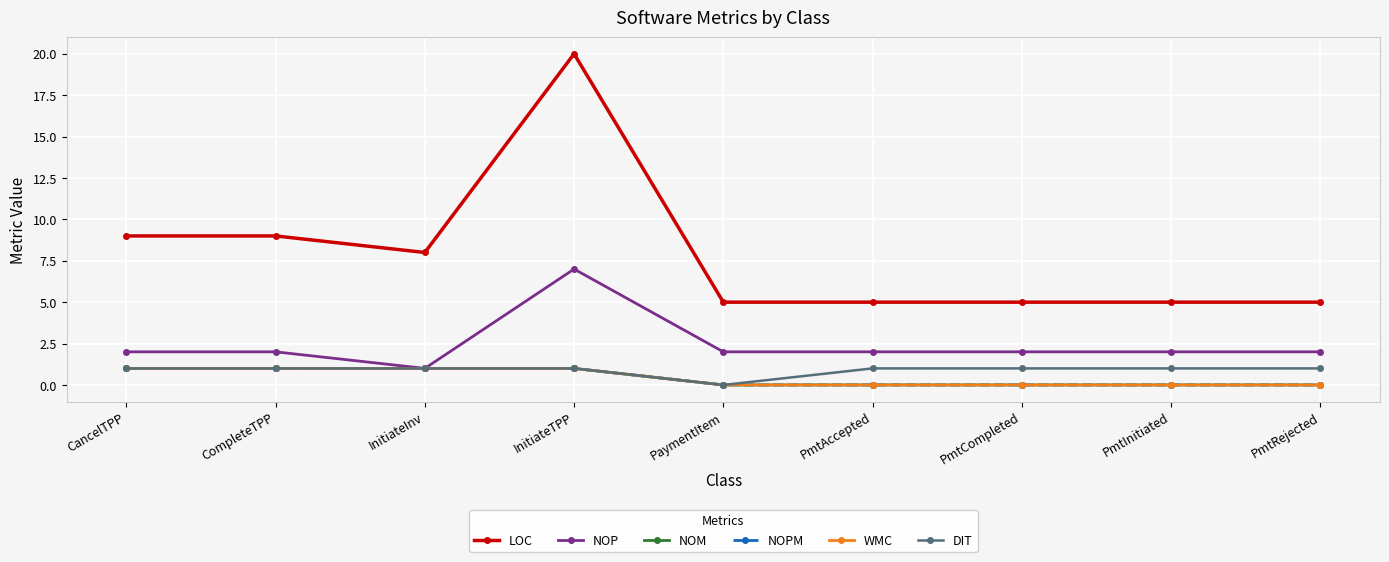

What position from the right is CompleteTPP?

8